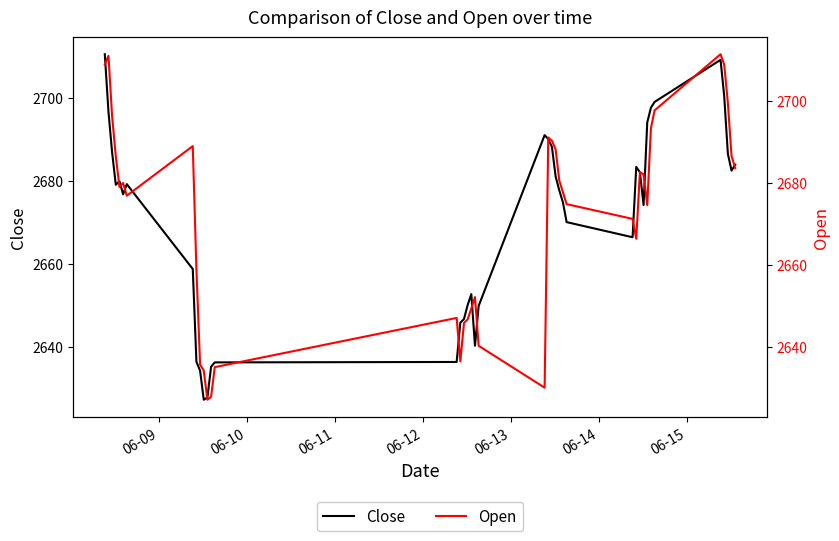

What is the minimum value for Close?

2627.2